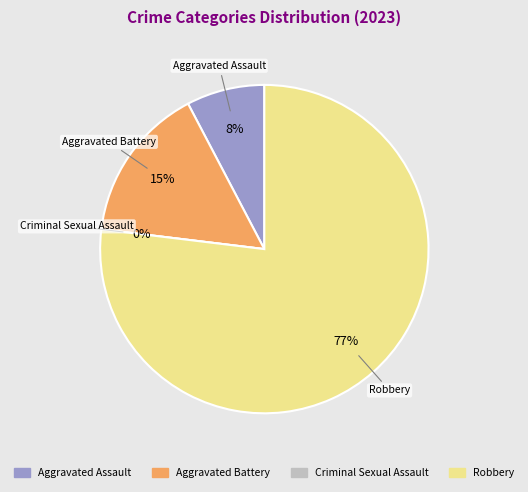

Rank the categories by value from lowest to highest.

Criminal Sexual Assault, Aggravated Assault, Aggravated Battery, Robbery